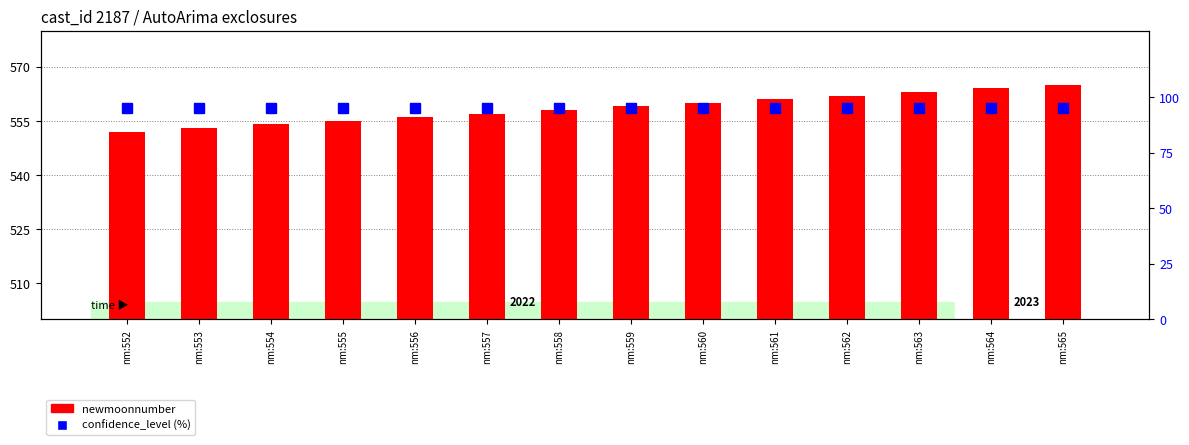

Which series has the widest spread of values?

newmoonnumber